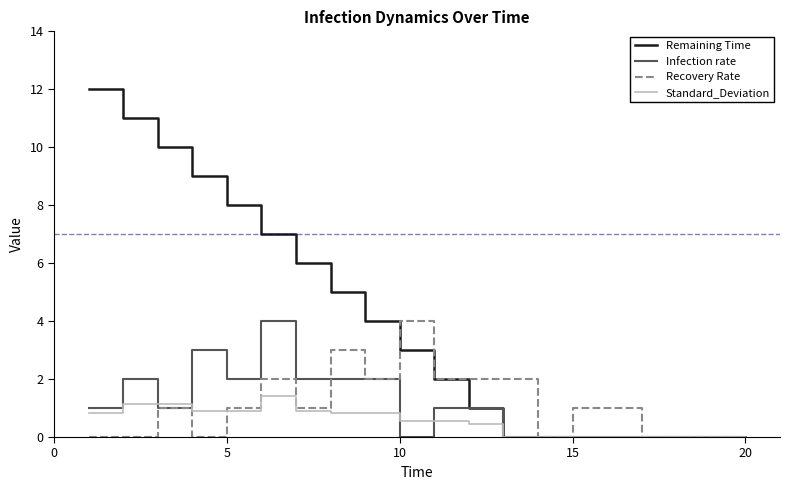

Which series has the largest total across all categories?

Remaining Time